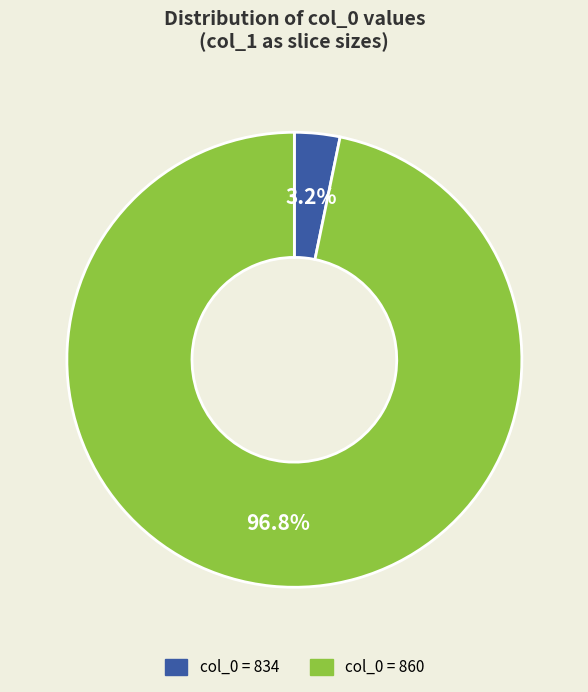

Is there a majority slice in this chart?

Yes